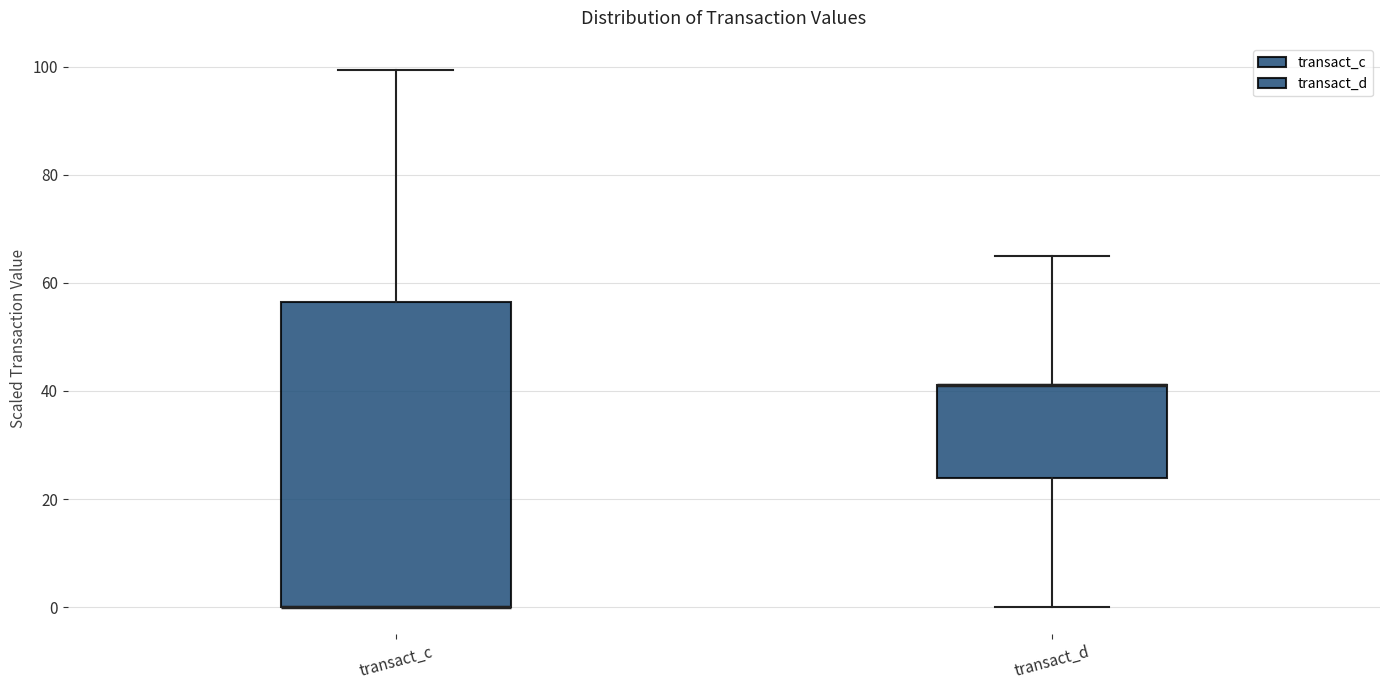

Reading left to right, read every box against the y-axis: the position of its median line, the range the box covers, and the ends of its whiskers. The values are not printed on the chart, so give them approximately, as read against the axis.

transact_c: median 0 (drawn on the box's lower edge), box 0 to 56, whiskers 0 to 100
transact_d: median 42 (drawn on the box's upper edge), box 24 to 42, whiskers 0 to 66